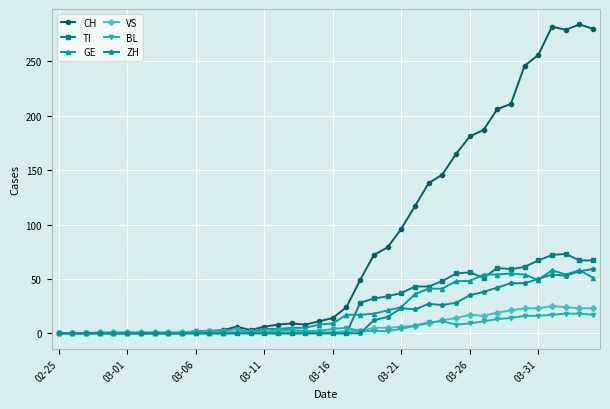

How many series are shown in this chart?

6